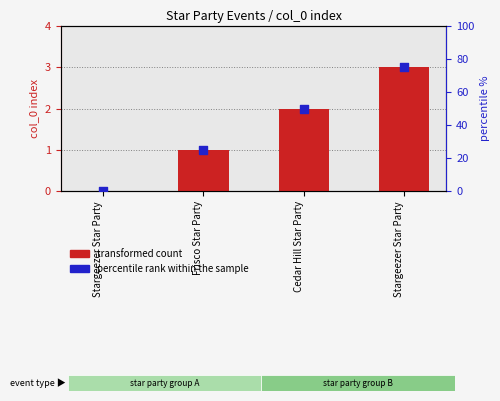

Which series has the widest spread of Y values?

percentile rank within the sample